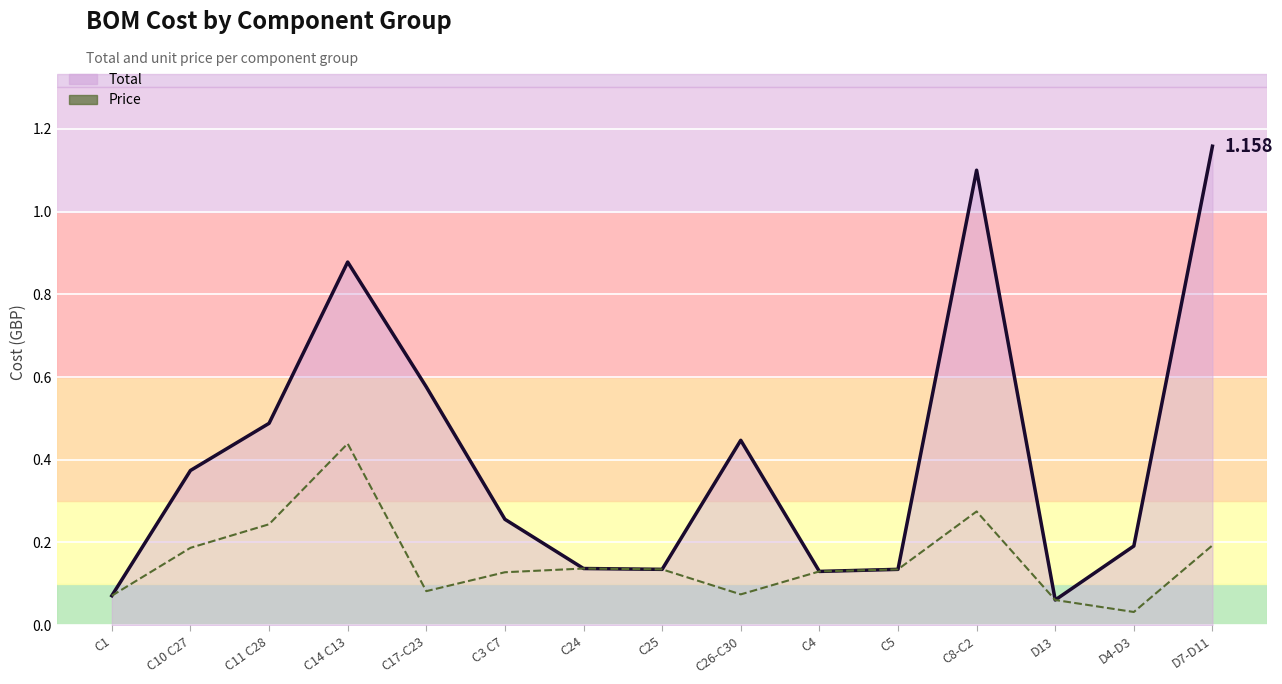

Rank the series by their average value, from lowest to highest.

Price, Total (line)